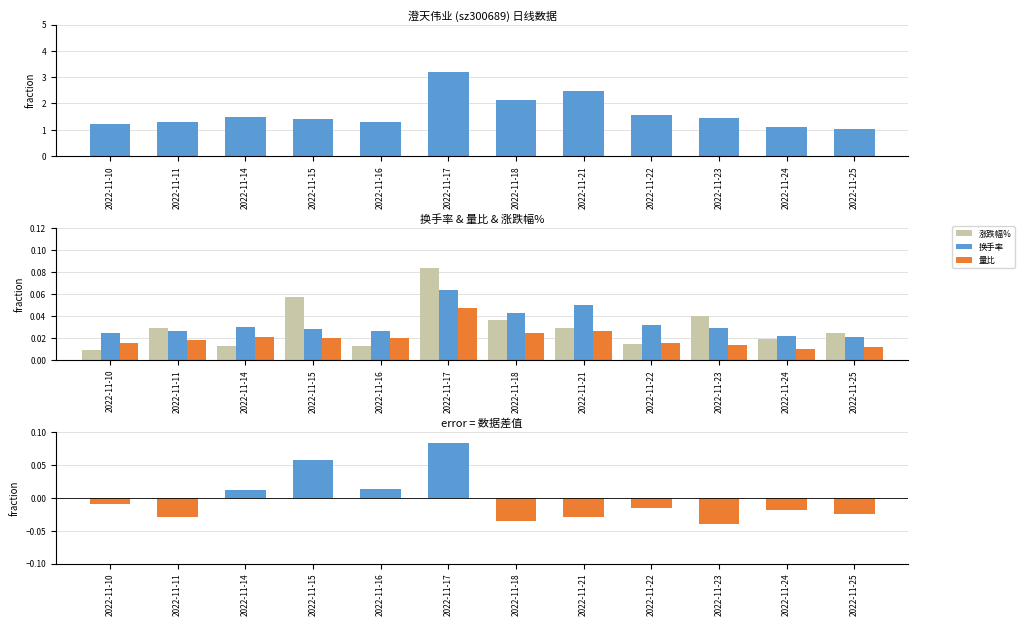

Is the value of 换手率 at 2022-11-23 greater than the value of 涨跌幅% at 2022-11-10?

Yes